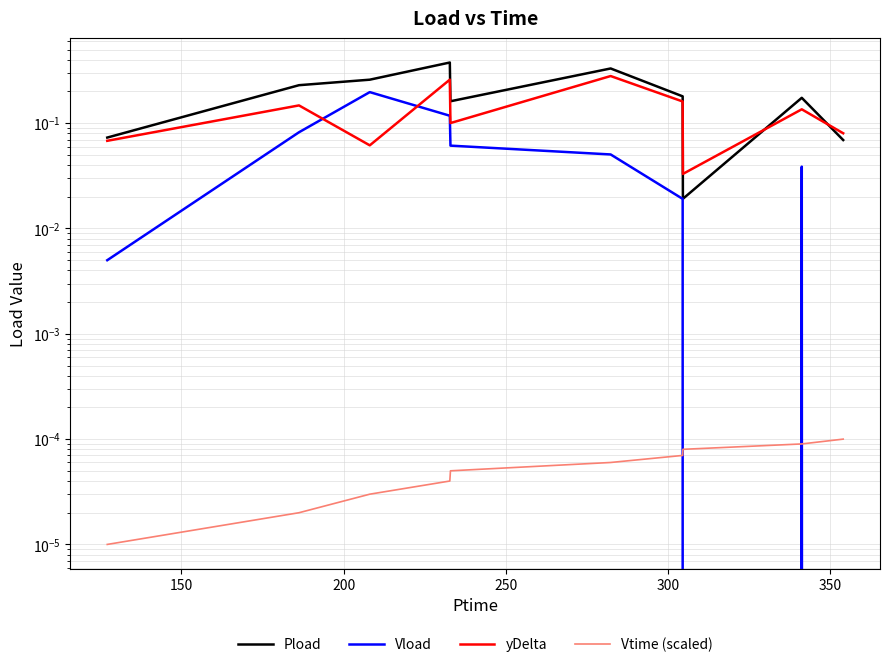

Which series has the largest total across all categories?

Pload